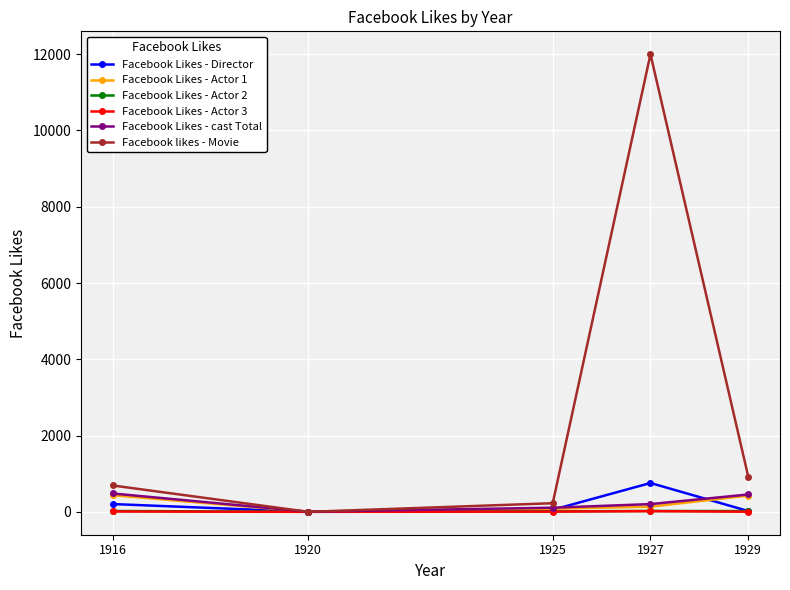

Between 1927 and 1929, which series saw the biggest shift?

Facebook likes - Movie